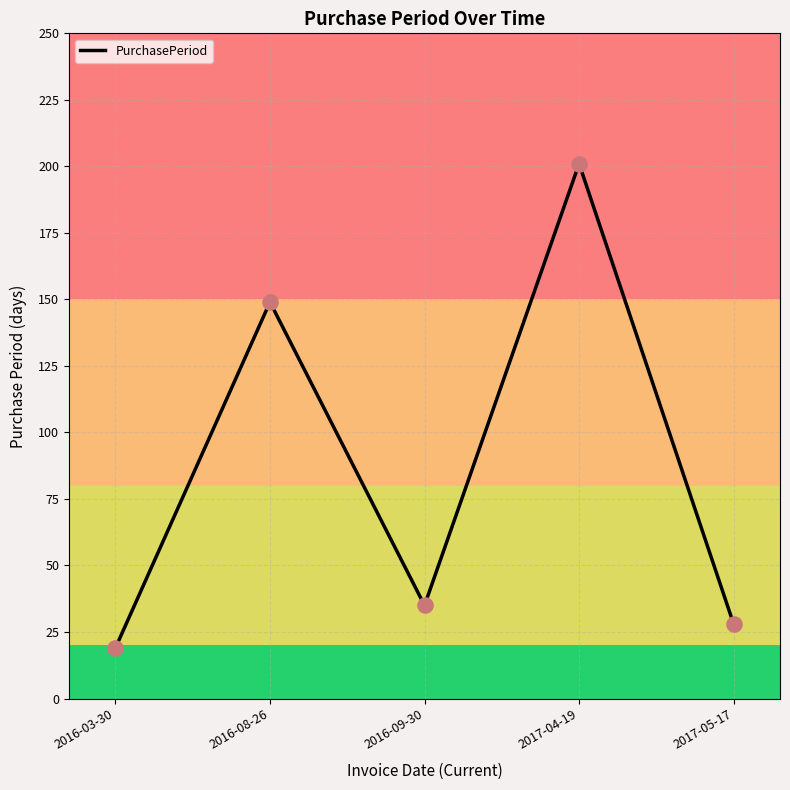

What is the ratio of the value at 2017-04-19 to the value at 2017-05-17?

7.2